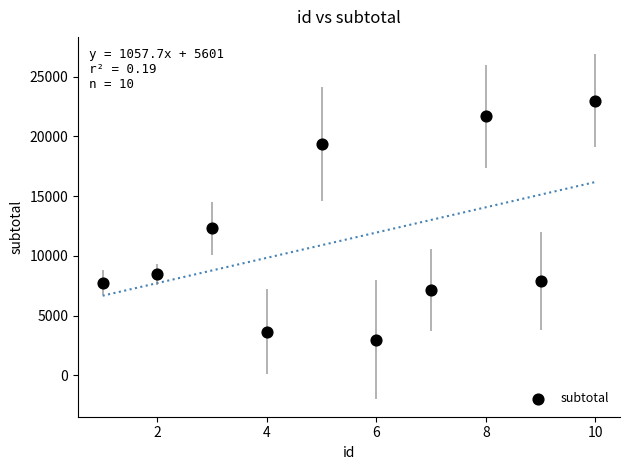

What Y value in the scatter plot is closest to 12972?

12286